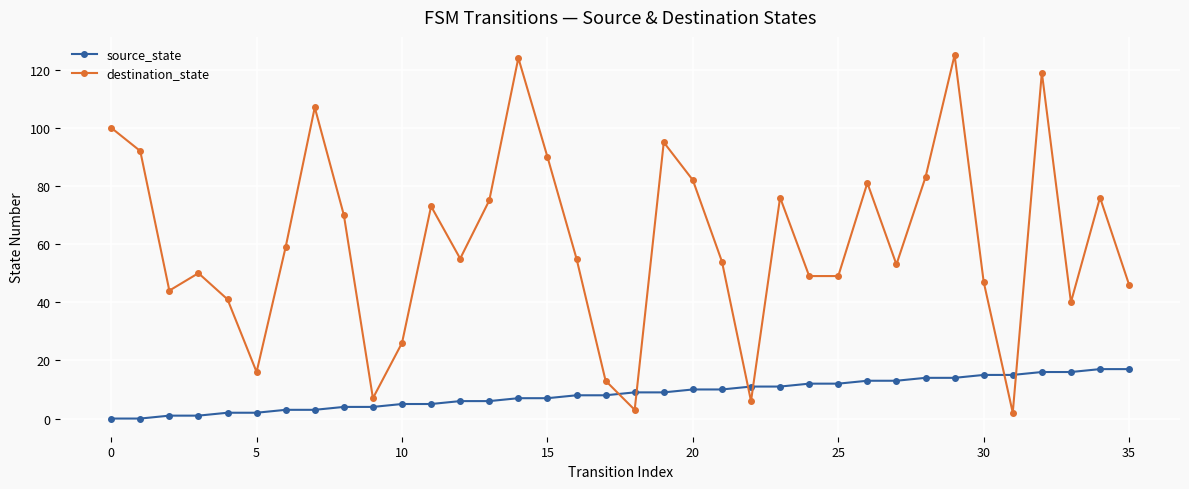

How many lines are shown in the chart?

2